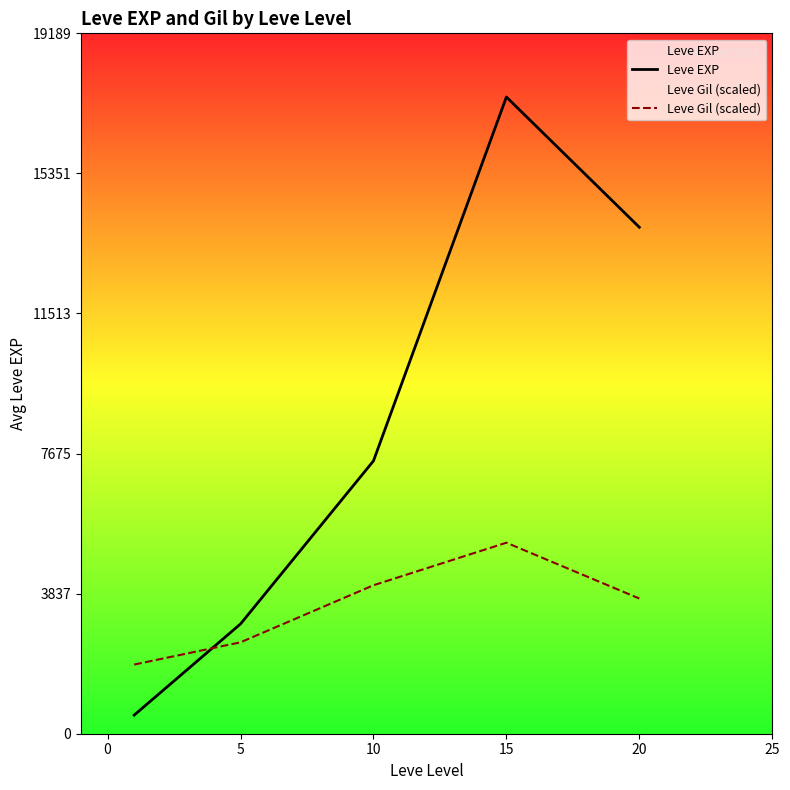

What is the total value across all series at 5?

5513.3